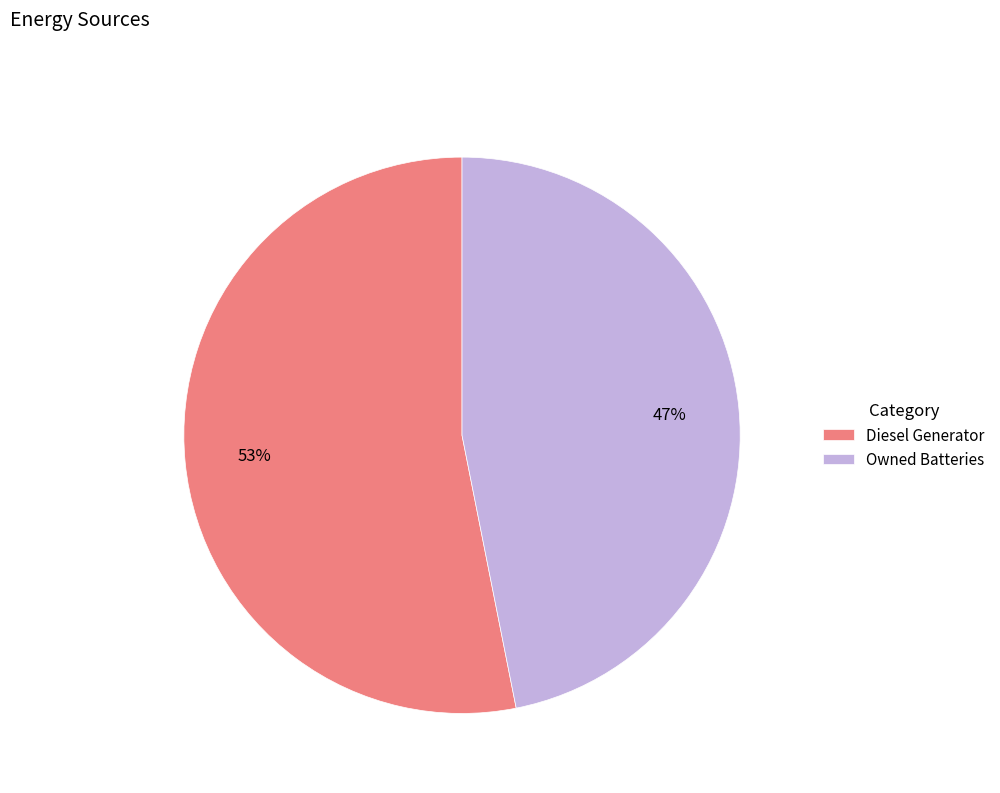

Do Diesel Generator and Owned Batteries together represent more than half of the pie?

Yes